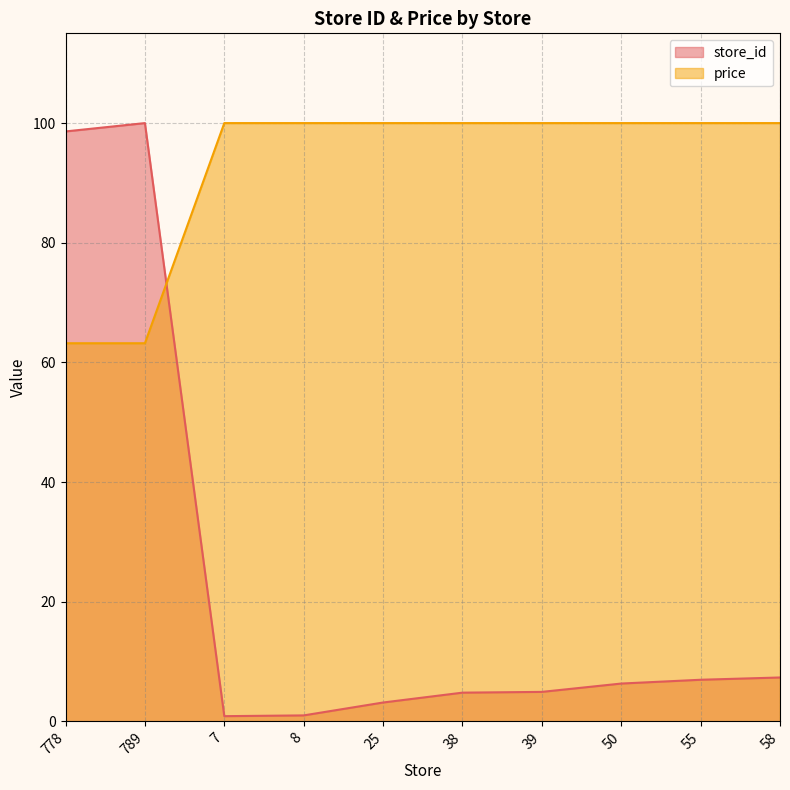

Between which two adjacent categories do store_id and price first intersect?

789 and 7